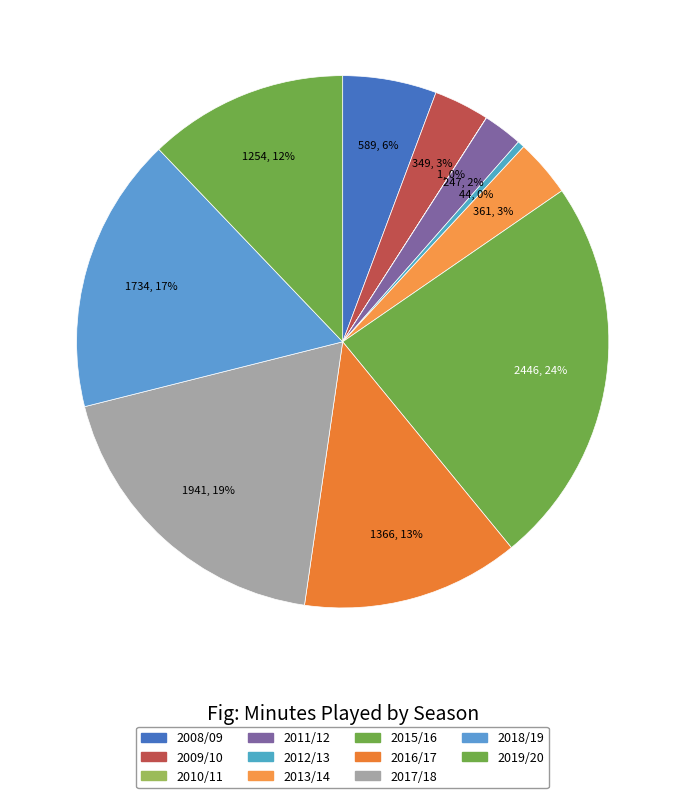

Which category has the smallest portion of the pie?

2010/11